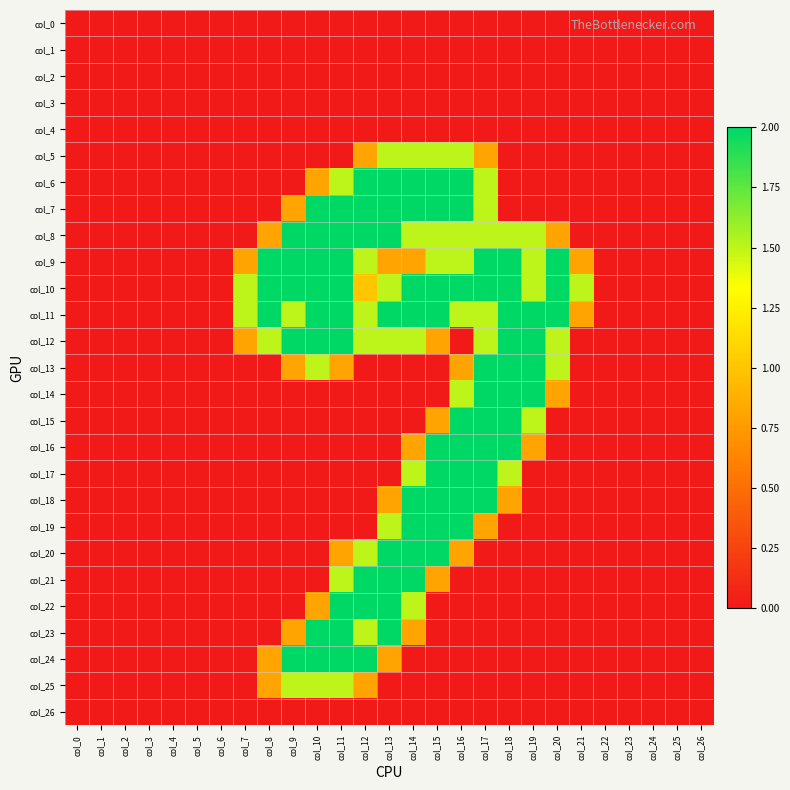

Reading left to right, transcribe all the data shown in this chart.

col_0: col_0=0.0	col_1=0.0	col_2=0.0	col_3=0.0	col_4=0.0	col_5=0.0	col_6=0.0	col_7=0.0	col_8=0.0	col_9=0.0	col_10=0.0	col_11=0.0	col_12=0.0	col_13=0.0	col_14=0.0	col_15=0.0	col_16=0.0	col_17=0.0	col_18=0.0	col_19=0.0	col_20=0.0	col_21=0.0	col_22=0.0	col_23=0.0	col_24=0.0	col_25=0.0	col_26=0.0
col_1: col_0=0.0	col_1=0.0	col_2=0.0	col_3=0.0	col_4=0.0	col_5=0.0	col_6=0.0	col_7=0.0	col_8=0.0	col_9=0.0	col_10=0.0	col_11=0.0	col_12=0.0	col_13=0.0	col_14=0.0	col_15=0.0	col_16=0.0	col_17=0.0	col_18=0.0	col_19=0.0	col_20=0.0	col_21=0.0	col_22=0.0	col_23=0.0	col_24=0.0	col_25=0.0	col_26=0.0
col_2: col_0=0.0	col_1=0.0	col_2=0.0	col_3=0.0	col_4=0.0	col_5=0.0	col_6=0.0	col_7=0.0	col_8=0.0	col_9=0.0	col_10=0.0	col_11=0.0	col_12=0.0	col_13=0.0	col_14=0.0	col_15=0.0	col_16=0.0	col_17=0.0	col_18=0.0	col_19=0.0	col_20=0.0	col_21=0.0	col_22=0.0	col_23=0.0	col_24=0.0	col_25=0.0	col_26=0.0
col_3: col_0=0.0	col_1=0.0	col_2=0.0	col_3=0.0	col_4=0.0	col_5=0.0	col_6=0.0	col_7=0.0	col_8=0.0	col_9=0.0	col_10=0.0	col_11=0.0	col_12=0.0	col_13=0.0	col_14=0.0	col_15=0.0	col_16=0.0	col_17=0.0	col_18=0.0	col_19=0.0	col_20=0.0	col_21=0.0	col_22=0.0	col_23=0.0	col_24=0.0	col_25=0.0	col_26=0.0
col_4: col_0=0.0	col_1=0.0	col_2=0.0	col_3=0.0	col_4=0.0	col_5=0.0	col_6=0.0	col_7=0.0	col_8=0.0	col_9=0.0	col_10=0.0	col_11=0.0	col_12=0.0	col_13=0.0	col_14=0.0	col_15=0.0	col_16=0.0	col_17=0.0	col_18=0.0	col_19=0.0	col_20=0.0	col_21=0.0	col_22=0.0	col_23=0.0	col_24=0.0	col_25=0.0	col_26=0.0
col_5: col_0=0.0	col_1=0.0	col_2=0.0	col_3=0.0	col_4=0.0	col_5=0.0	col_6=0.0	col_7=0.0	col_8=0.0	col_9=0.0	col_10=0.0	col_11=0.0	col_12=0.8	col_13=1.5	col_14=1.5	col_15=1.5	col_16=1.5	col_17=0.8	col_18=0.0	col_19=0.0	col_20=0.0	col_21=0.0	col_22=0.0	col_23=0.0	col_24=0.0	col_25=0.0	col_26=0.0
col_6: col_0=0.0	col_1=0.0	col_2=0.0	col_3=0.0	col_4=0.0	col_5=0.0	col_6=0.0	col_7=0.0	col_8=0.0	col_9=0.0	col_10=0.8	col_11=1.5	col_12=2.0	col_13=2.0	col_14=2.0	col_15=2.0	col_16=2.0	col_17=1.5	col_18=0.0	col_19=0.0	col_20=0.0	col_21=0.0	col_22=0.0	col_23=0.0	col_24=0.0	col_25=0.0	col_26=0.0
col_7: col_0=0.0	col_1=0.0	col_2=0.0	col_3=0.0	col_4=0.0	col_5=0.0	col_6=0.0	col_7=0.0	col_8=0.0	col_9=0.8	col_10=2.0	col_11=2.0	col_12=2.0	col_13=2.0	col_14=2.0	col_15=2.0	col_16=2.0	col_17=1.5	col_18=0.0	col_19=0.0	col_20=0.0	col_21=0.0	col_22=0.0	col_23=0.0	col_24=0.0	col_25=0.0	col_26=0.0
col_8: col_0=0.0	col_1=0.0	col_2=0.0	col_3=0.0	col_4=0.0	col_5=0.0	col_6=0.0	col_7=0.0	col_8=0.8	col_9=2.0	col_10=2.0	col_11=2.0	col_12=2.0	col_13=2.0	col_14=1.5	col_15=1.5	col_16=1.5	col_17=1.5	col_18=1.5	col_19=1.5	col_20=0.8	col_21=0.0	col_22=0.0	col_23=0.0	col_24=0.0	col_25=0.0	col_26=0.0
col_9: col_0=0.0	col_1=0.0	col_2=0.0	col_3=0.0	col_4=0.0	col_5=0.0	col_6=0.0	col_7=0.8	col_8=2.0	col_9=2.0	col_10=2.0	col_11=2.0	col_12=1.5	col_13=0.8	col_14=0.8	col_15=1.5	col_16=1.5	col_17=2.0	col_18=2.0	col_19=1.5	col_20=2.0	col_21=0.8	col_22=0.0	col_23=0.0	col_24=0.0	col_25=0.0	col_26=0.0
col_10: col_0=0.0	col_1=0.0	col_2=0.0	col_3=0.0	col_4=0.0	col_5=0.0	col_6=0.0	col_7=1.5	col_8=2.0	col_9=2.0	col_10=2.0	col_11=2.0	col_12=1.0	col_13=1.5	col_14=2.0	col_15=2.0	col_16=2.0	col_17=2.0	col_18=2.0	col_19=1.5	col_20=2.0	col_21=1.5	col_22=0.0	col_23=0.0	col_24=0.0	col_25=0.0	col_26=0.0
col_11: col_0=0.0	col_1=0.0	col_2=0.0	col_3=0.0	col_4=0.0	col_5=0.0	col_6=0.0	col_7=1.5	col_8=2.0	col_9=1.5	col_10=2.0	col_11=2.0	col_12=1.5	col_13=2.0	col_14=2.0	col_15=2.0	col_16=1.5	col_17=1.5	col_18=2.0	col_19=2.0	col_20=2.0	col_21=0.8	col_22=0.0	col_23=0.0	col_24=0.0	col_25=0.0	col_26=0.0
col_12: col_0=0.0	col_1=0.0	col_2=0.0	col_3=0.0	col_4=0.0	col_5=0.0	col_6=0.0	col_7=0.8	col_8=1.5	col_9=2.0	col_10=2.0	col_11=2.0	col_12=1.5	col_13=1.5	col_14=1.5	col_15=0.8	col_16=0.0	col_17=1.5	col_18=2.0	col_19=2.0	col_20=1.5	col_21=0.0	col_22=0.0	col_23=0.0	col_24=0.0	col_25=0.0	col_26=0.0
col_13: col_0=0.0	col_1=0.0	col_2=0.0	col_3=0.0	col_4=0.0	col_5=0.0	col_6=0.0	col_7=0.0	col_8=0.0	col_9=0.8	col_10=1.5	col_11=0.8	col_12=0.0	col_13=0.0	col_14=0.0	col_15=0.0	col_16=0.8	col_17=2.0	col_18=2.0	col_19=2.0	col_20=1.5	col_21=0.0	col_22=0.0	col_23=0.0	col_24=0.0	col_25=0.0	col_26=0.0
col_14: col_0=0.0	col_1=0.0	col_2=0.0	col_3=0.0	col_4=0.0	col_5=0.0	col_6=0.0	col_7=0.0	col_8=0.0	col_9=0.0	col_10=0.0	col_11=0.0	col_12=0.0	col_13=0.0	col_14=0.0	col_15=0.0	col_16=1.5	col_17=2.0	col_18=2.0	col_19=2.0	col_20=0.8	col_21=0.0	col_22=0.0	col_23=0.0	col_24=0.0	col_25=0.0	col_26=0.0
col_15: col_0=0.0	col_1=0.0	col_2=0.0	col_3=0.0	col_4=0.0	col_5=0.0	col_6=0.0	col_7=0.0	col_8=0.0	col_9=0.0	col_10=0.0	col_11=0.0	col_12=0.0	col_13=0.0	col_14=0.0	col_15=0.8	col_16=2.0	col_17=2.0	col_18=2.0	col_19=1.5	col_20=0.0	col_21=0.0	col_22=0.0	col_23=0.0	col_24=0.0	col_25=0.0	col_26=0.0
col_16: col_0=0.0	col_1=0.0	col_2=0.0	col_3=0.0	col_4=0.0	col_5=0.0	col_6=0.0	col_7=0.0	col_8=0.0	col_9=0.0	col_10=0.0	col_11=0.0	col_12=0.0	col_13=0.0	col_14=0.8	col_15=2.0	col_16=2.0	col_17=2.0	col_18=2.0	col_19=0.8	col_20=0.0	col_21=0.0	col_22=0.0	col_23=0.0	col_24=0.0	col_25=0.0	col_26=0.0
col_17: col_0=0.0	col_1=0.0	col_2=0.0	col_3=0.0	col_4=0.0	col_5=0.0	col_6=0.0	col_7=0.0	col_8=0.0	col_9=0.0	col_10=0.0	col_11=0.0	col_12=0.0	col_13=0.0	col_14=1.5	col_15=2.0	col_16=2.0	col_17=2.0	col_18=1.5	col_19=0.0	col_20=0.0	col_21=0.0	col_22=0.0	col_23=0.0	col_24=0.0	col_25=0.0	col_26=0.0
col_18: col_0=0.0	col_1=0.0	col_2=0.0	col_3=0.0	col_4=0.0	col_5=0.0	col_6=0.0	col_7=0.0	col_8=0.0	col_9=0.0	col_10=0.0	col_11=0.0	col_12=0.0	col_13=0.8	col_14=2.0	col_15=2.0	col_16=2.0	col_17=2.0	col_18=0.8	col_19=0.0	col_20=0.0	col_21=0.0	col_22=0.0	col_23=0.0	col_24=0.0	col_25=0.0	col_26=0.0
col_19: col_0=0.0	col_1=0.0	col_2=0.0	col_3=0.0	col_4=0.0	col_5=0.0	col_6=0.0	col_7=0.0	col_8=0.0	col_9=0.0	col_10=0.0	col_11=0.0	col_12=0.0	col_13=1.5	col_14=2.0	col_15=2.0	col_16=2.0	col_17=0.8	col_18=0.0	col_19=0.0	col_20=0.0	col_21=0.0	col_22=0.0	col_23=0.0	col_24=0.0	col_25=0.0	col_26=0.0
col_20: col_0=0.0	col_1=0.0	col_2=0.0	col_3=0.0	col_4=0.0	col_5=0.0	col_6=0.0	col_7=0.0	col_8=0.0	col_9=0.0	col_10=0.0	col_11=0.8	col_12=1.5	col_13=2.0	col_14=2.0	col_15=2.0	col_16=0.8	col_17=0.0	col_18=0.0	col_19=0.0	col_20=0.0	col_21=0.0	col_22=0.0	col_23=0.0	col_24=0.0	col_25=0.0	col_26=0.0
col_21: col_0=0.0	col_1=0.0	col_2=0.0	col_3=0.0	col_4=0.0	col_5=0.0	col_6=0.0	col_7=0.0	col_8=0.0	col_9=0.0	col_10=0.0	col_11=1.5	col_12=2.0	col_13=2.0	col_14=2.0	col_15=0.8	col_16=0.0	col_17=0.0	col_18=0.0	col_19=0.0	col_20=0.0	col_21=0.0	col_22=0.0	col_23=0.0	col_24=0.0	col_25=0.0	col_26=0.0
col_22: col_0=0.0	col_1=0.0	col_2=0.0	col_3=0.0	col_4=0.0	col_5=0.0	col_6=0.0	col_7=0.0	col_8=0.0	col_9=0.0	col_10=0.8	col_11=2.0	col_12=2.0	col_13=2.0	col_14=1.5	col_15=0.0	col_16=0.0	col_17=0.0	col_18=0.0	col_19=0.0	col_20=0.0	col_21=0.0	col_22=0.0	col_23=0.0	col_24=0.0	col_25=0.0	col_26=0.0
col_23: col_0=0.0	col_1=0.0	col_2=0.0	col_3=0.0	col_4=0.0	col_5=0.0	col_6=0.0	col_7=0.0	col_8=0.0	col_9=0.8	col_10=2.0	col_11=2.0	col_12=1.5	col_13=2.0	col_14=0.8	col_15=0.0	col_16=0.0	col_17=0.0	col_18=0.0	col_19=0.0	col_20=0.0	col_21=0.0	col_22=0.0	col_23=0.0	col_24=0.0	col_25=0.0	col_26=0.0
col_24: col_0=0.0	col_1=0.0	col_2=0.0	col_3=0.0	col_4=0.0	col_5=0.0	col_6=0.0	col_7=0.0	col_8=0.8	col_9=2.0	col_10=2.0	col_11=2.0	col_12=2.0	col_13=0.8	col_14=0.0	col_15=0.0	col_16=0.0	col_17=0.0	col_18=0.0	col_19=0.0	col_20=0.0	col_21=0.0	col_22=0.0	col_23=0.0	col_24=0.0	col_25=0.0	col_26=0.0
col_25: col_0=0.0	col_1=0.0	col_2=0.0	col_3=0.0	col_4=0.0	col_5=0.0	col_6=0.0	col_7=0.0	col_8=0.8	col_9=1.5	col_10=1.5	col_11=1.5	col_12=0.8	col_13=0.0	col_14=0.0	col_15=0.0	col_16=0.0	col_17=0.0	col_18=0.0	col_19=0.0	col_20=0.0	col_21=0.0	col_22=0.0	col_23=0.0	col_24=0.0	col_25=0.0	col_26=0.0
col_26: col_0=0.0	col_1=0.0	col_2=0.0	col_3=0.0	col_4=0.0	col_5=0.0	col_6=0.0	col_7=0.0	col_8=0.0	col_9=0.0	col_10=0.0	col_11=0.0	col_12=0.0	col_13=0.0	col_14=0.0	col_15=0.0	col_16=0.0	col_17=0.0	col_18=0.0	col_19=0.0	col_20=0.0	col_21=0.0	col_22=0.0	col_23=0.0	col_24=0.0	col_25=0.0	col_26=0.0